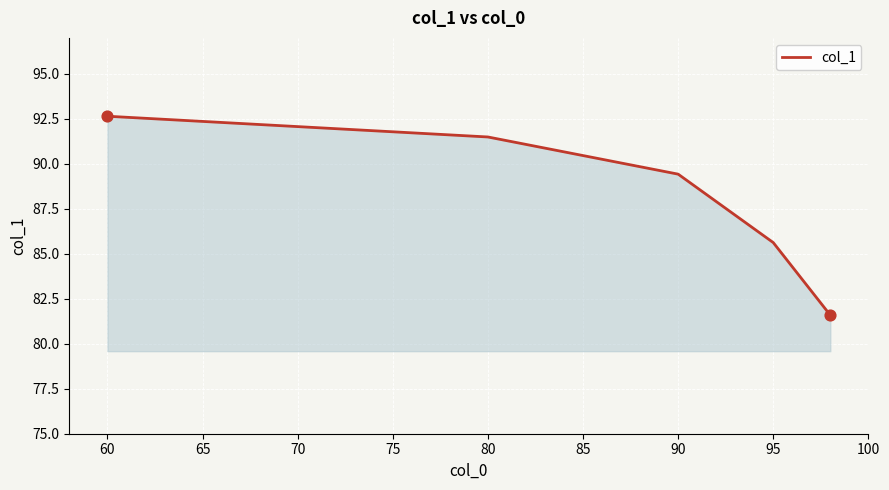

What is the average value?

88.2